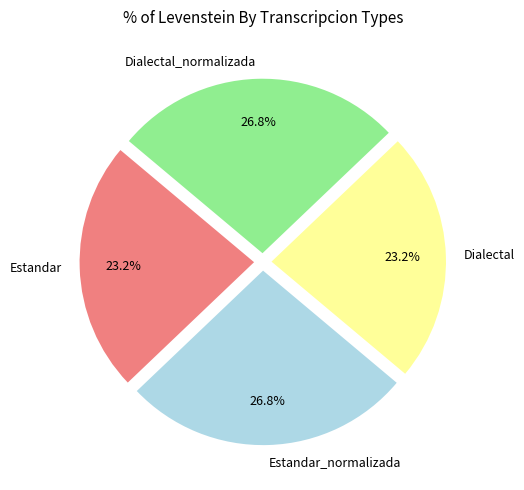

The Estandar slice represents 11% of the pie. True or false?

False